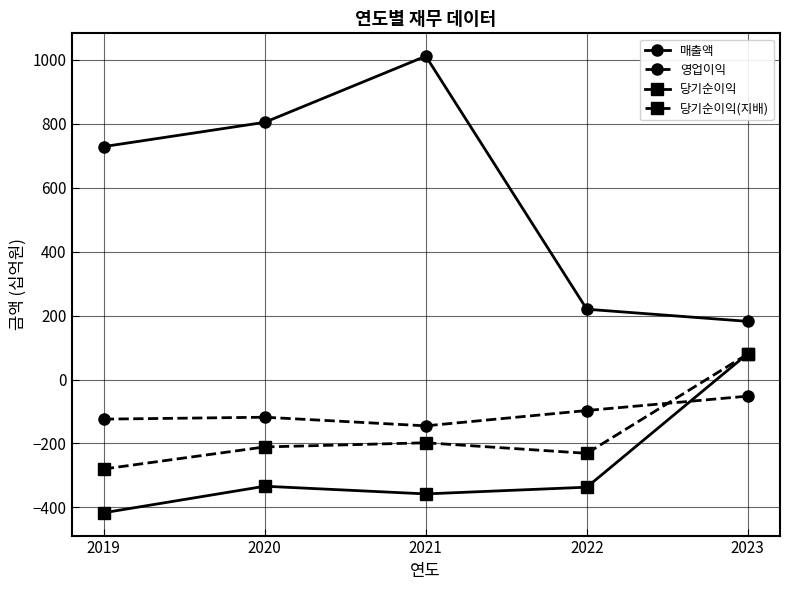

What is the difference between the maximum and minimum values in the 당기순이익(지배) series?

360